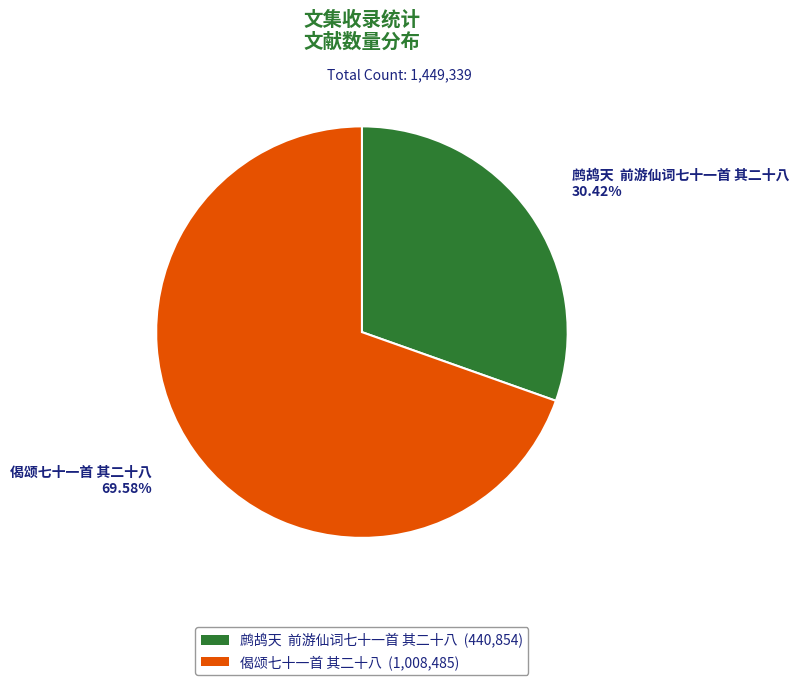

Is the sum of 偈颂七十一首 其二十八 (1,008,485) and 鹧鸪天 前游仙词七十一首 其二十八 (440,854) greater than half?

Yes